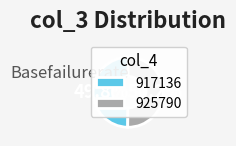

Does any single category account for the majority?

Yes